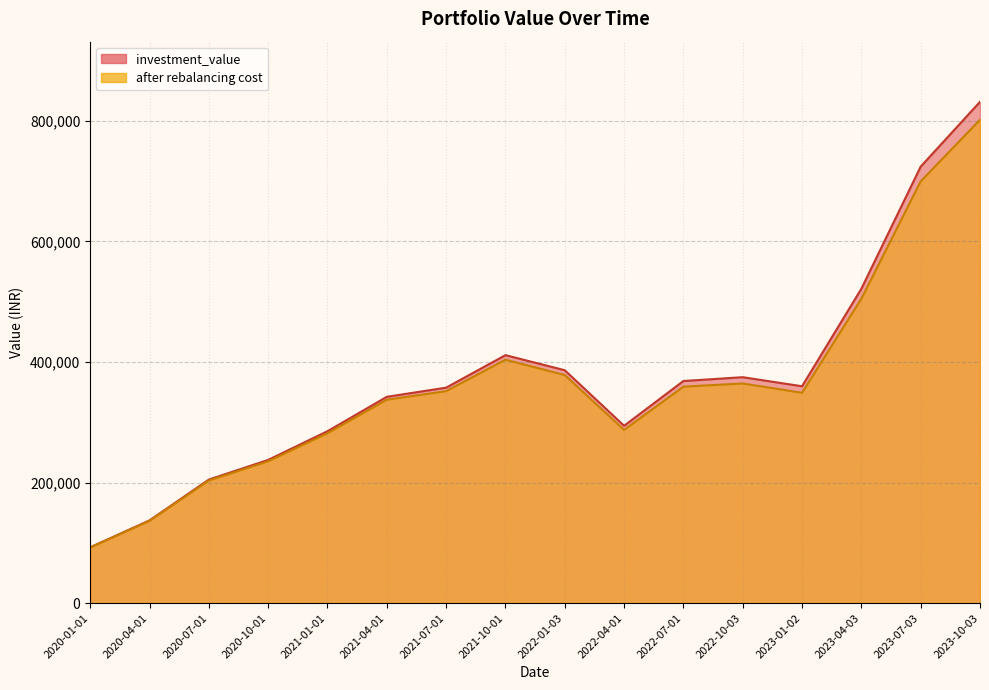

Which series has the widest spread of values?

investment_value